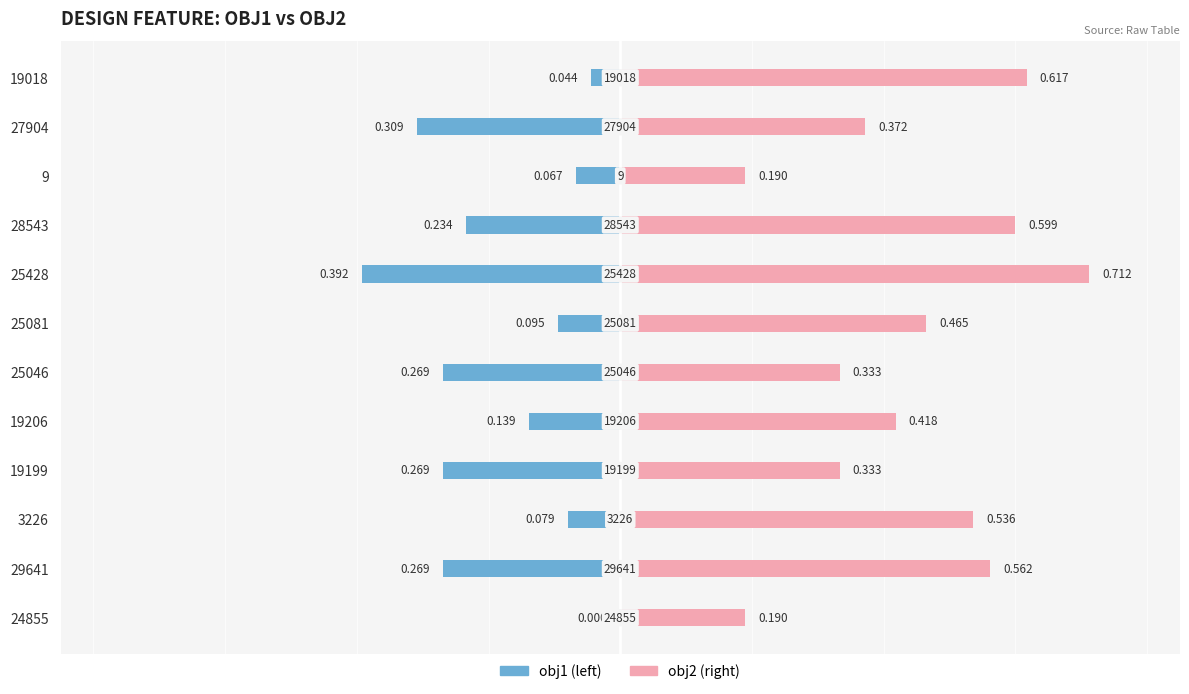

At how many categories does at least one series exceed 0?

12